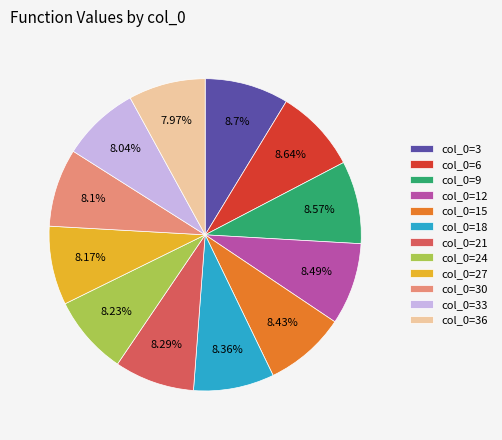

Between col_0=6 and col_0=36, which is larger?

col_0=6